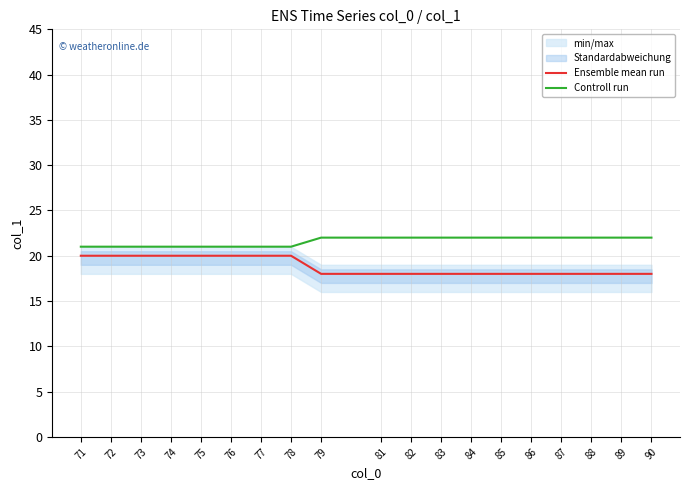

Which category has the lowest value in the Ensemble mean run series?

79